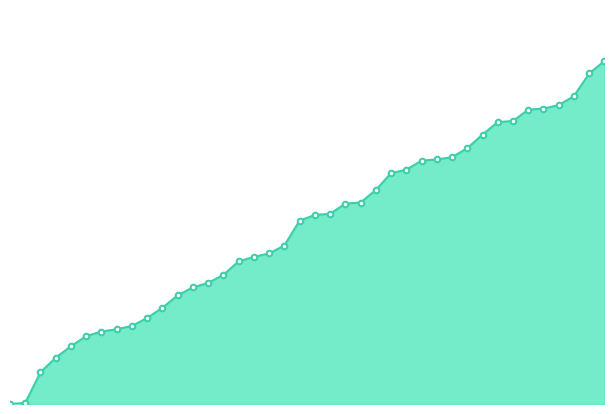

Does the chart have visible grid lines?

No